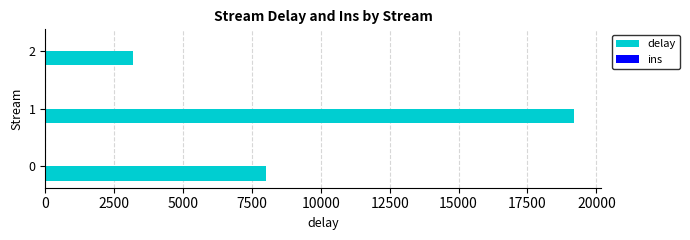

What is the smallest value displayed?

3200